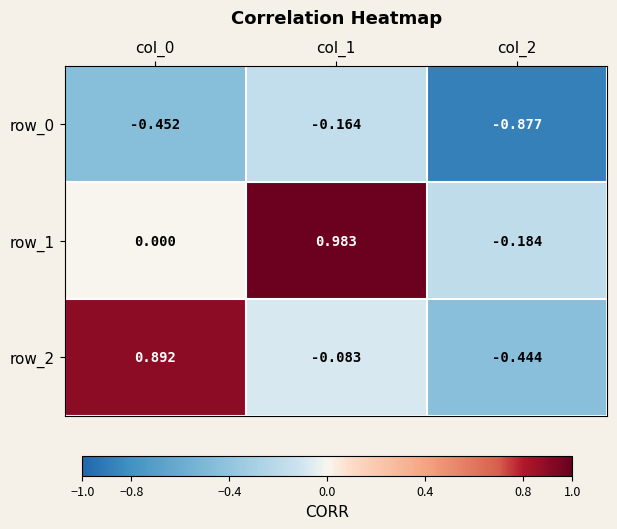

Is the value of row_2 at col_1 greater than the value of row_1 at col_0?

No